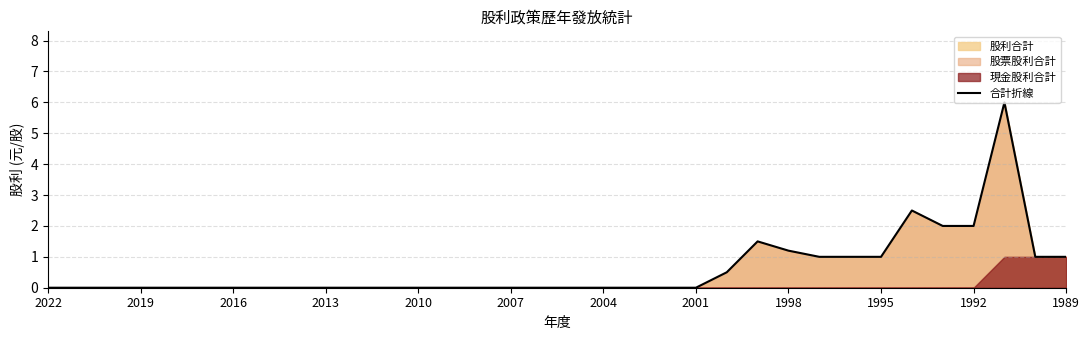

What is the average value?

0.6